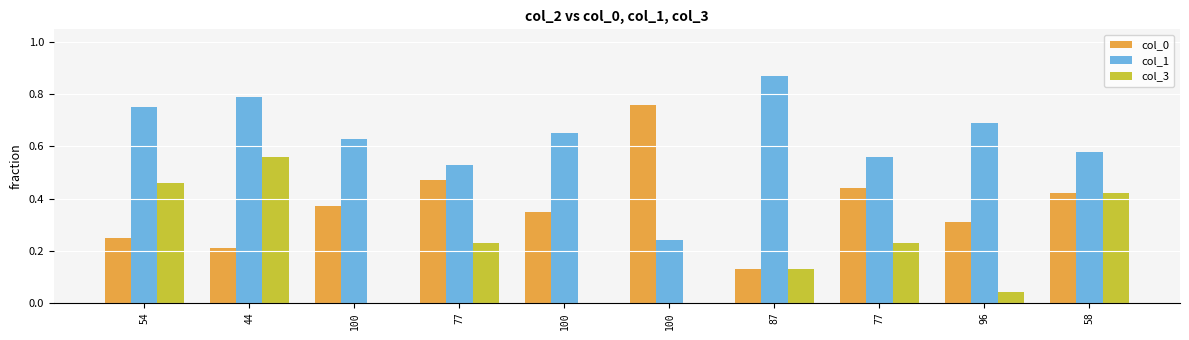

Rank the series at 96 from highest to lowest value.

col_1, col_0, col_3